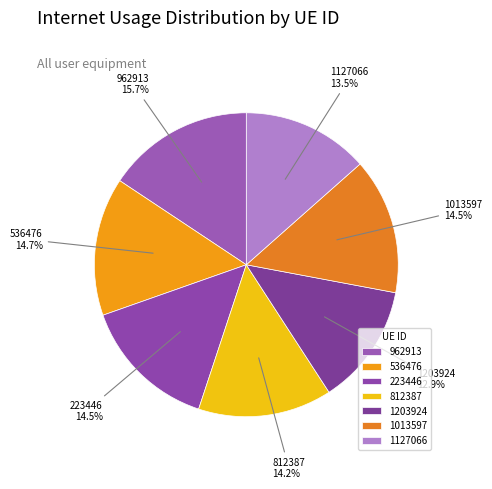

To the nearest percent, what is the average slice percentage?

14%